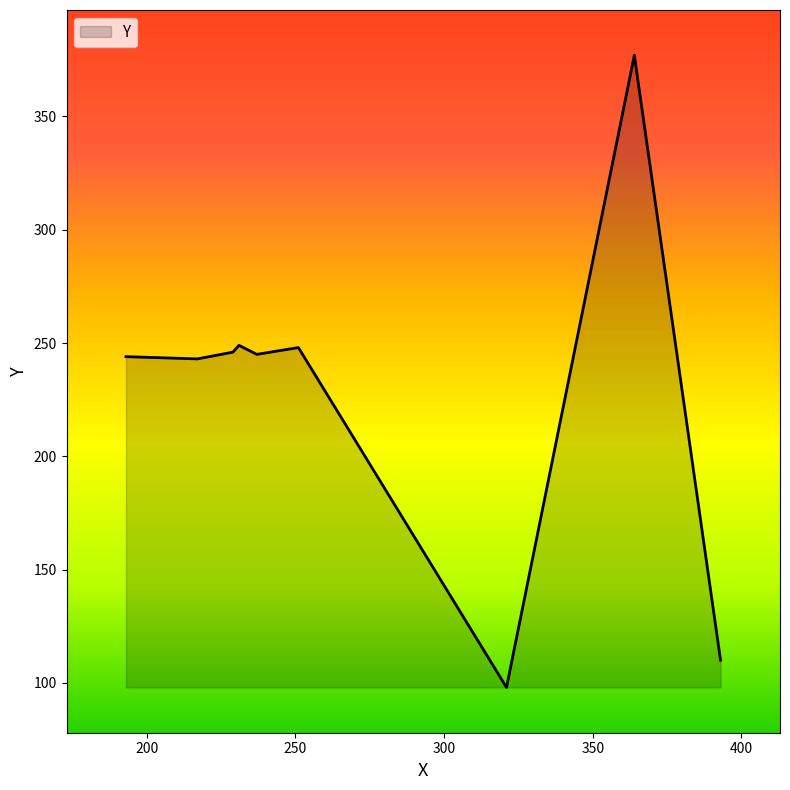

How many lines are shown in the chart?

1